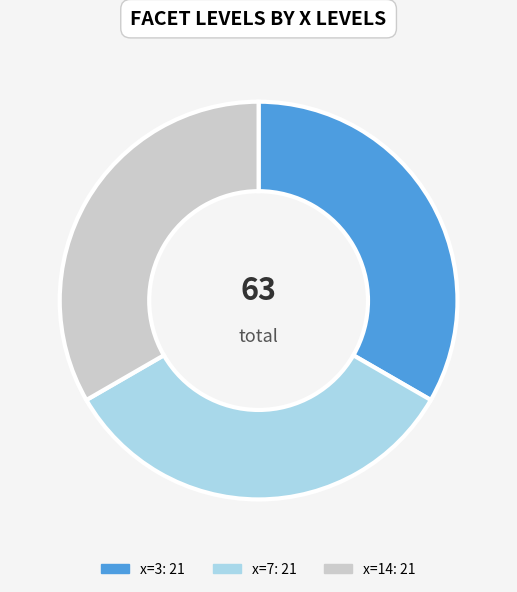

What is the ratio of the value at x=3 to the value at x=7?

1.0